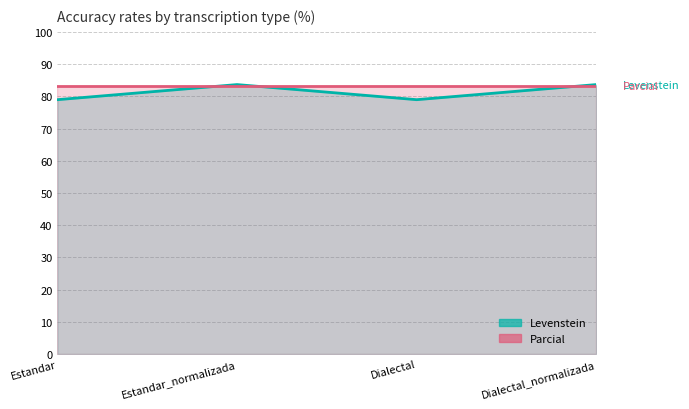

At which category is the sum across all series the highest?

Estandar_normalizada